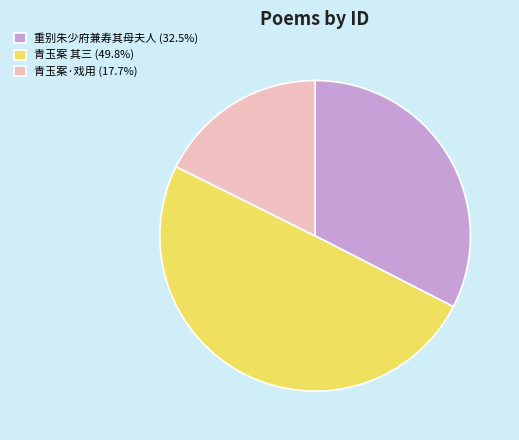

Combined, do 青玉案 其三 (49.8%) and 青玉案·戏用 (17.7%) account for over 50%?

Yes